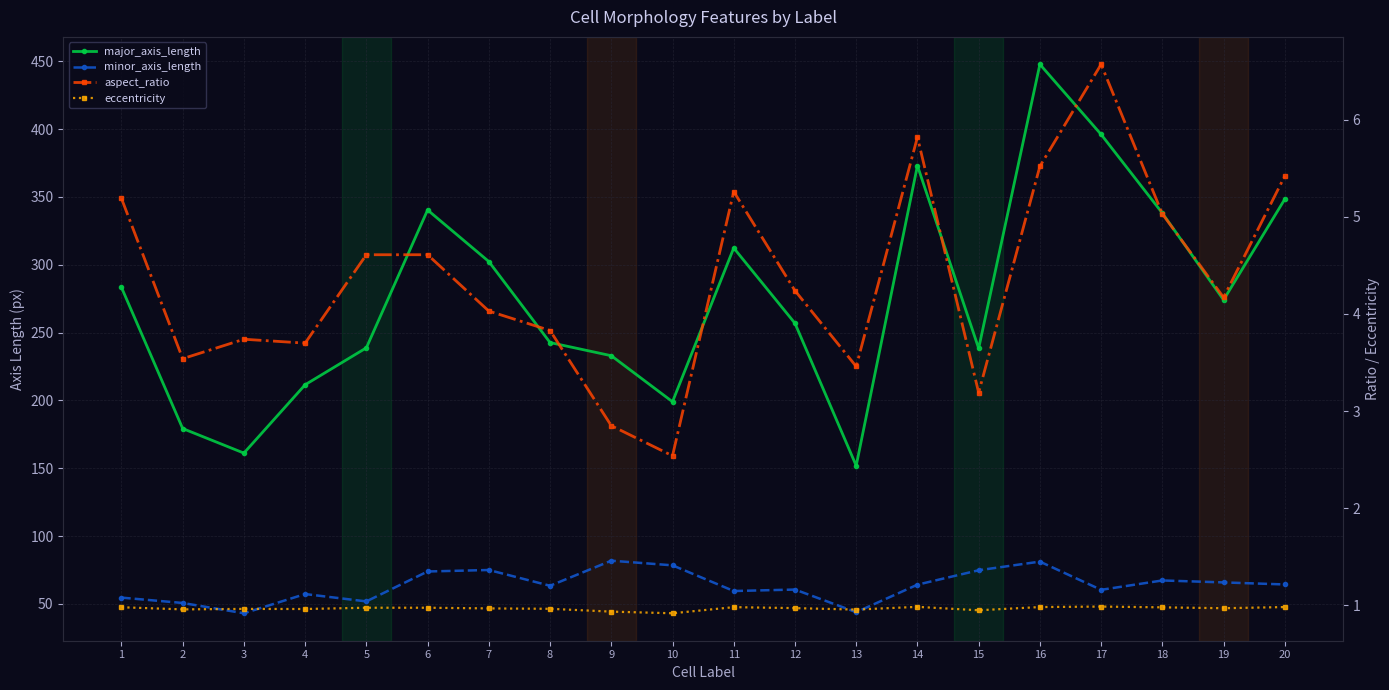

How many interior local peaks does the aspect_ratio series have?

4